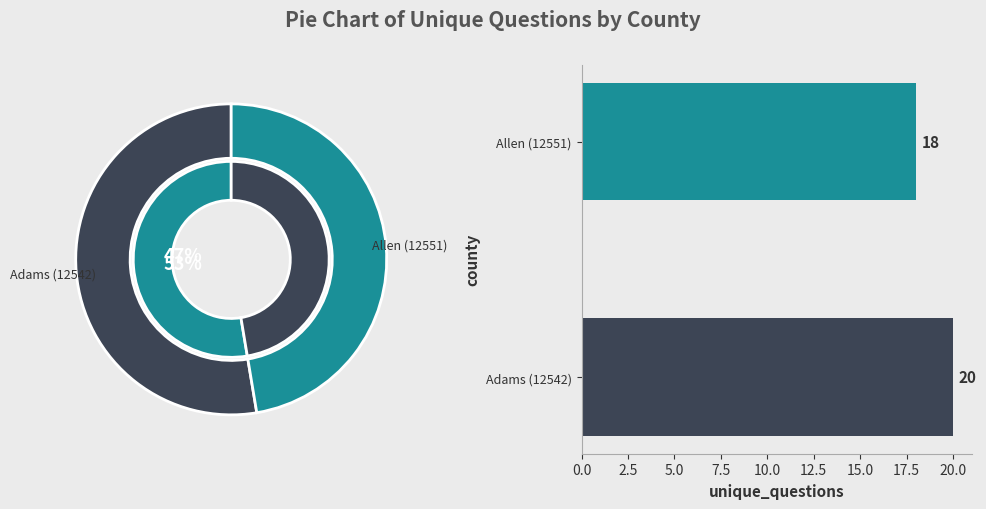

Approximately how many times larger is the value at Adams (12542) compared to Allen (12551)?

1.1